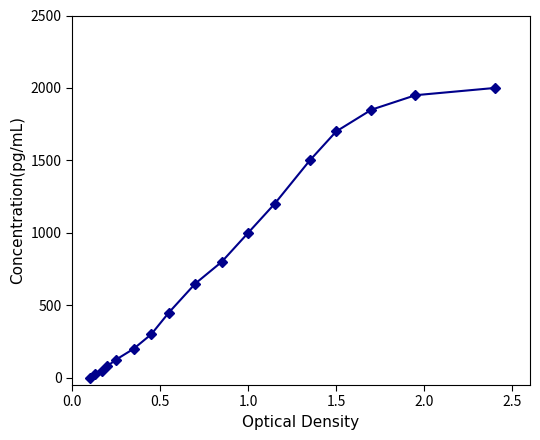

What is the difference between the second highest and second lowest values?

1925